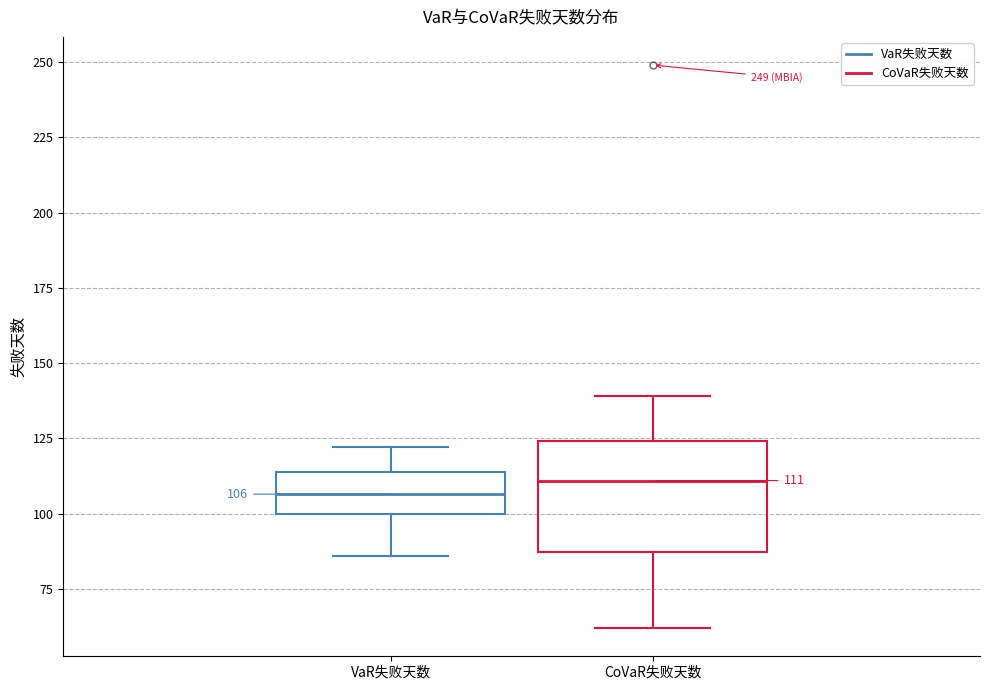

Which box is the tallest, from its lower edge to its upper edge?

CoVaR失败天数